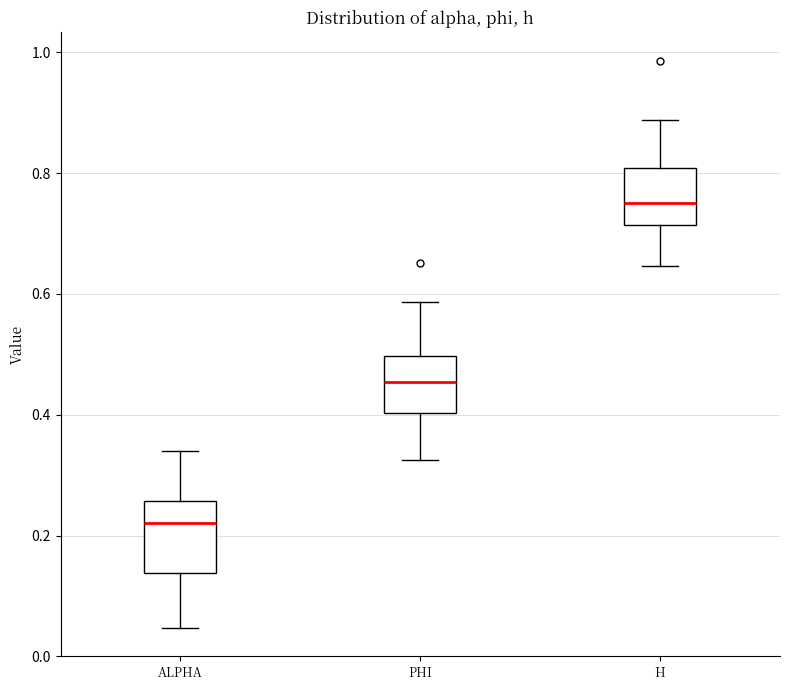

Which box has the lowest median line?

ALPHA